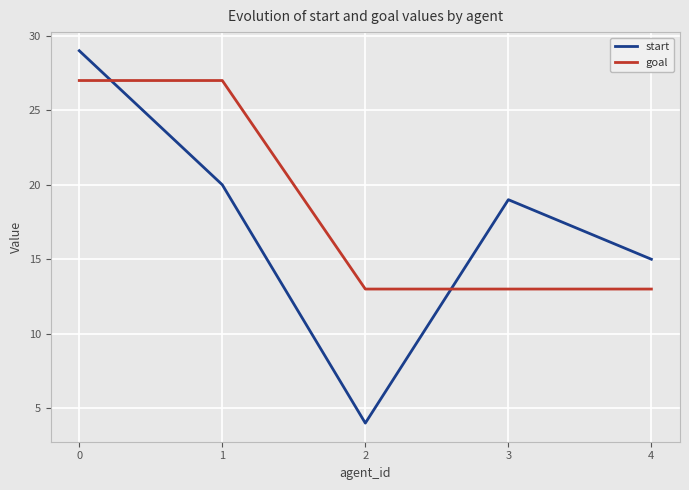

Reading left to right, list all the values displayed in this chart.

start: 0=29	1=20	2=4	3=19	4=15
goal: 0=27	1=27	2=13	3=13	4=13